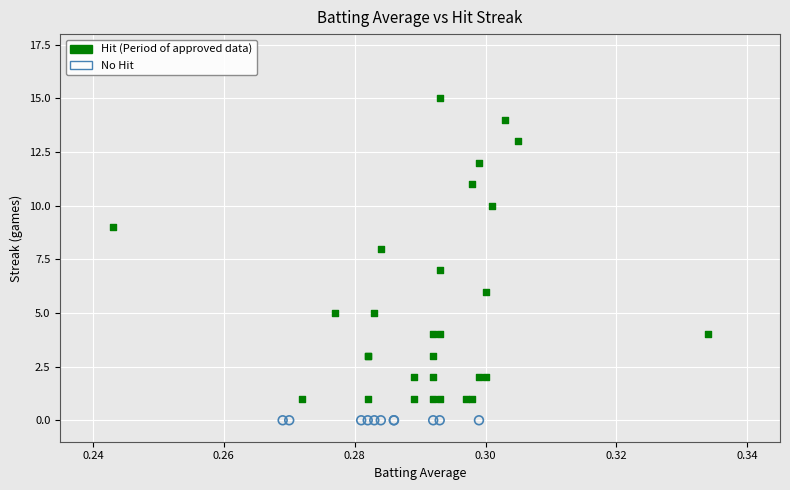

Which series reaches the minimum Y coordinate?

No Hit